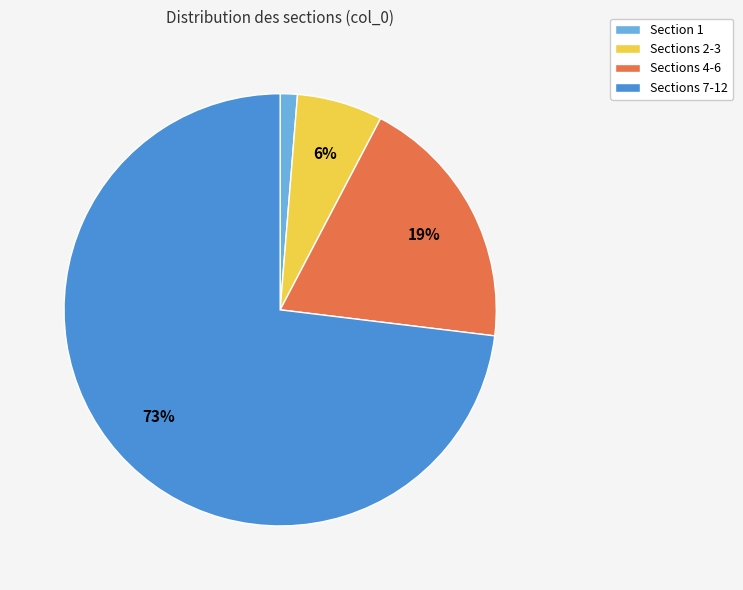

How many slices are in this pie chart?

4